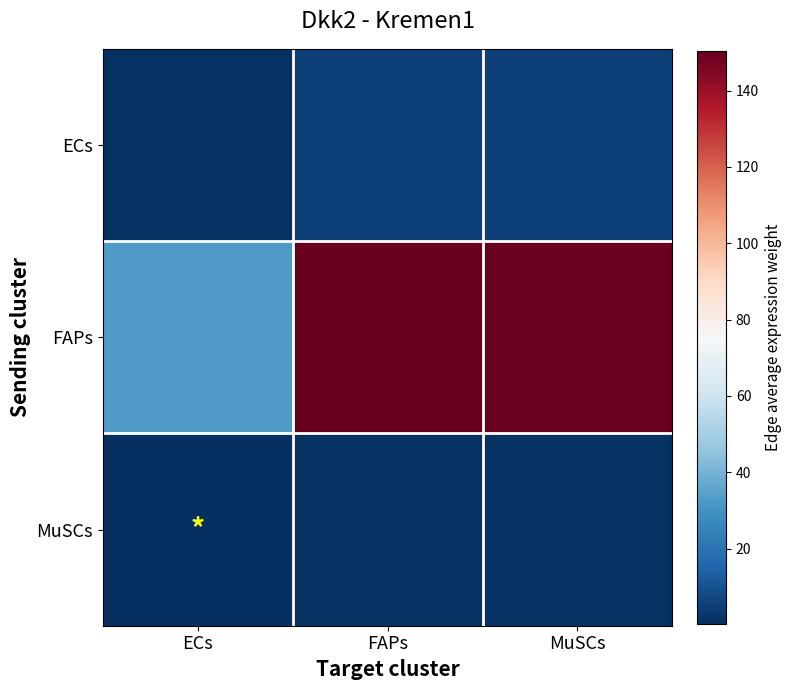

What is the spread (max minus min) of values at MuSCs?

148.3